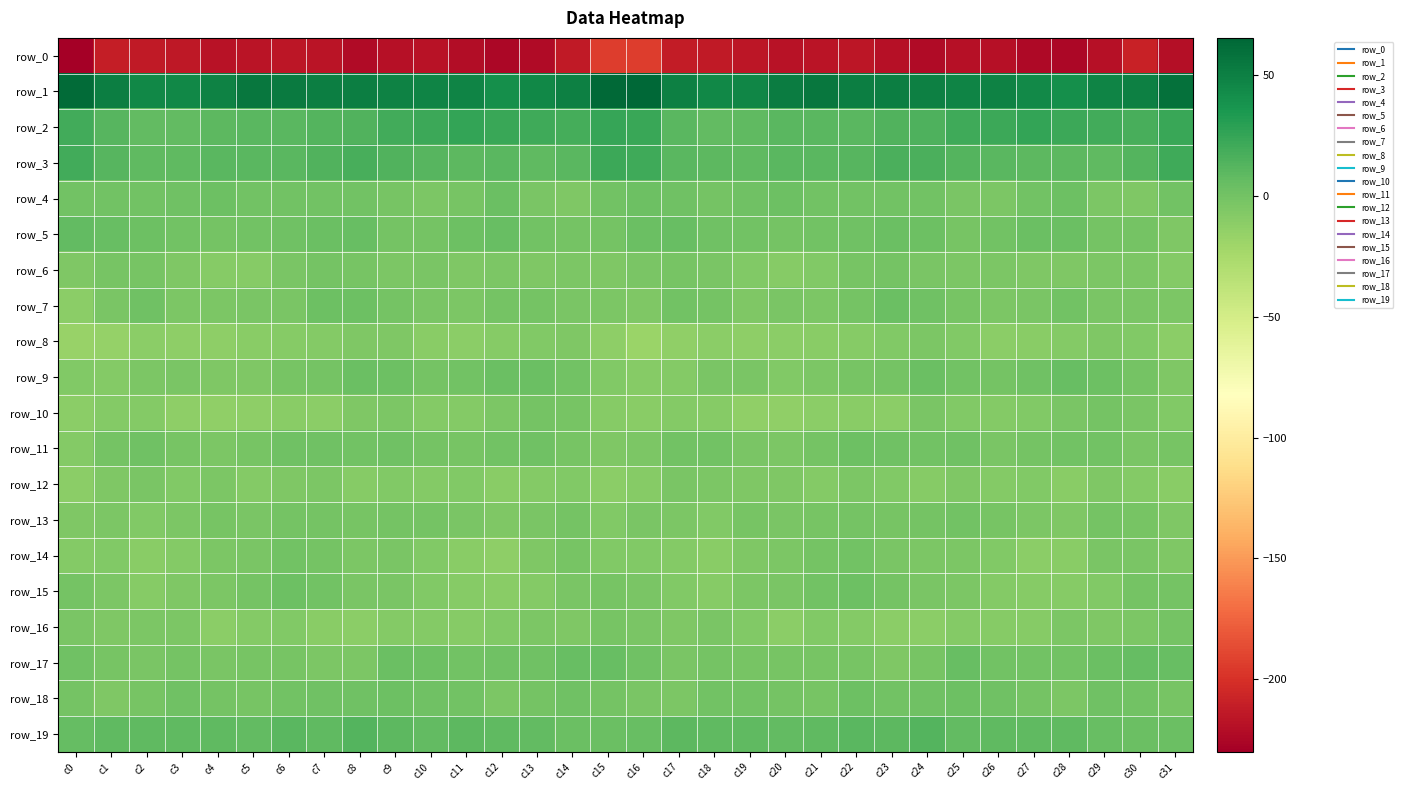

What is the total value across all series at c3?

-211.9